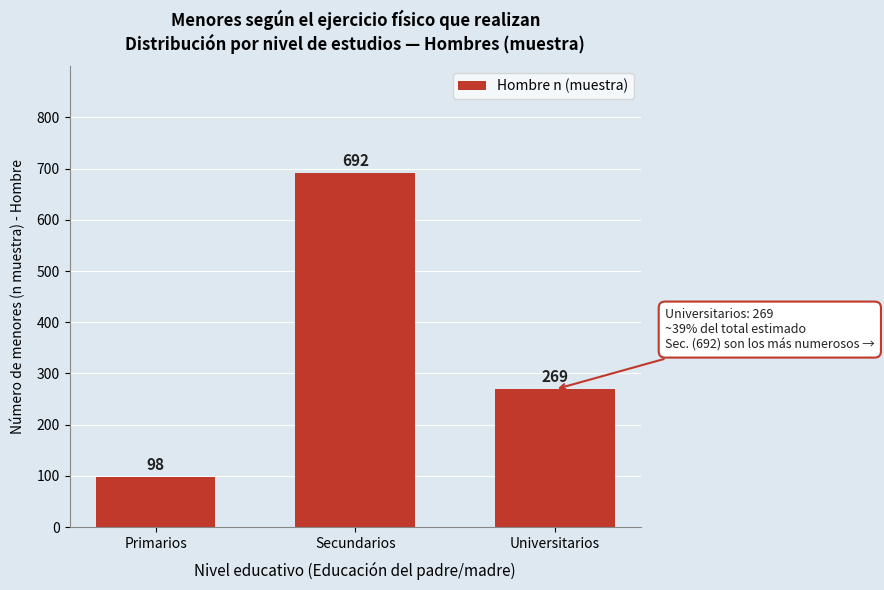

Reading right to left, extract all data points from this chart.

Universitarios=269	Secundarios=692	Primarios=98